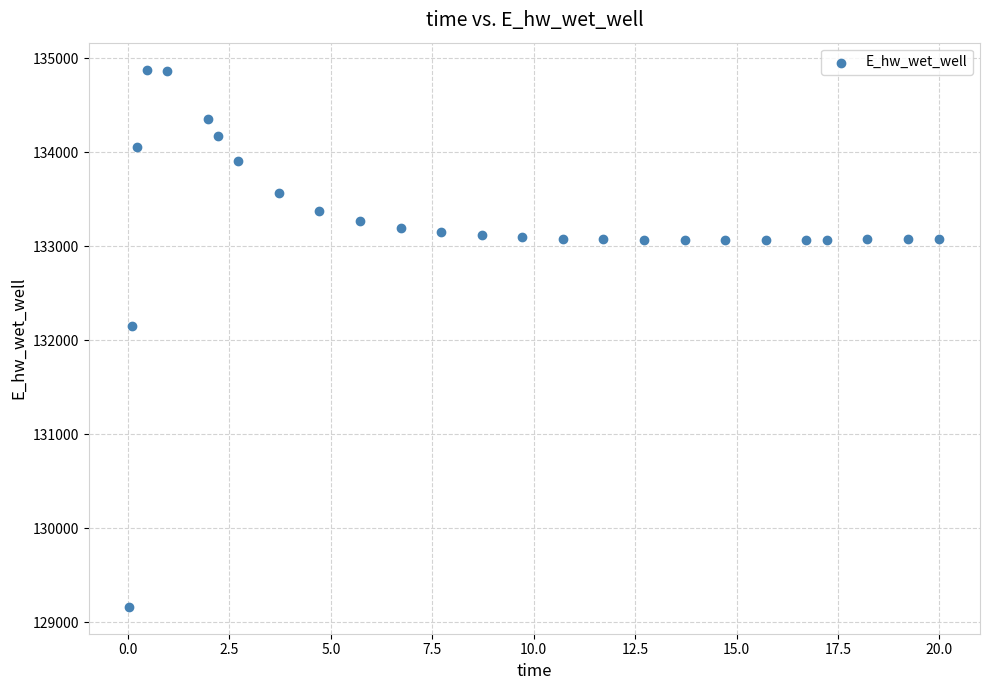

What Y value in the scatter plot is closest to 132021?

132146.4